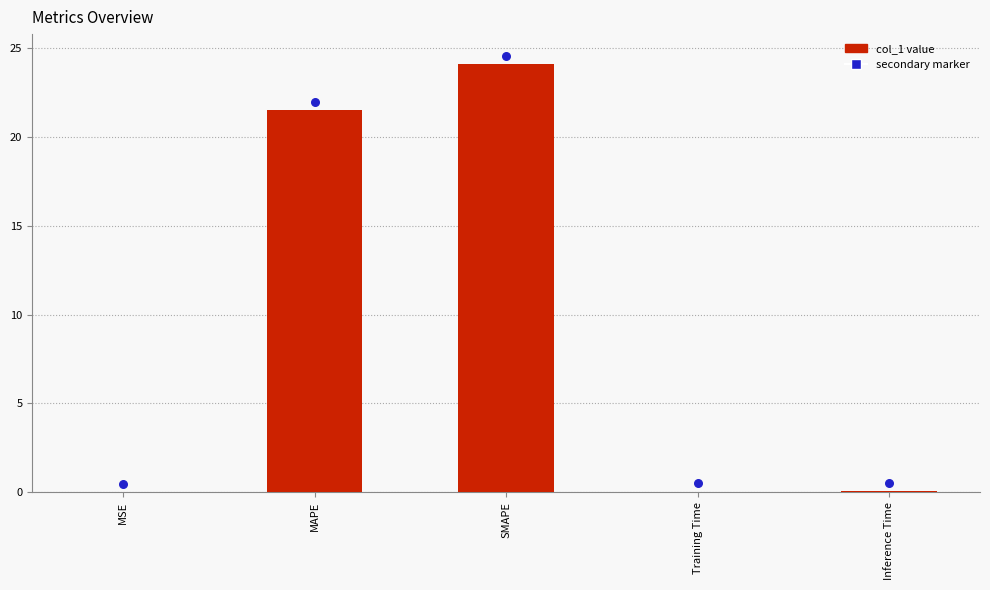

What is the change in value from MSE to SMAPE?

+24.1